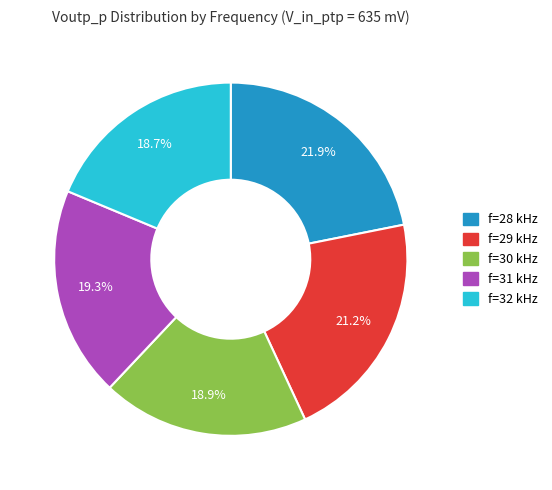

To the nearest percent, what is the average slice percentage?

20%